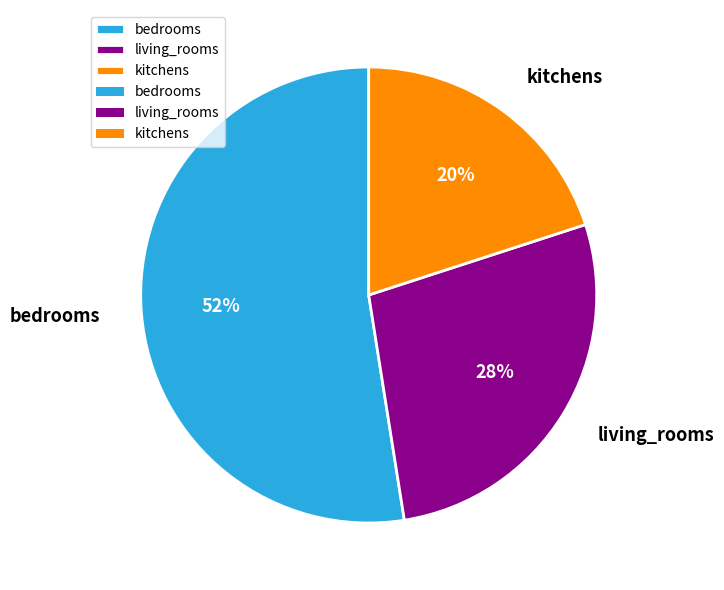

True or false: bedrooms accounts for 52% of the total.

True